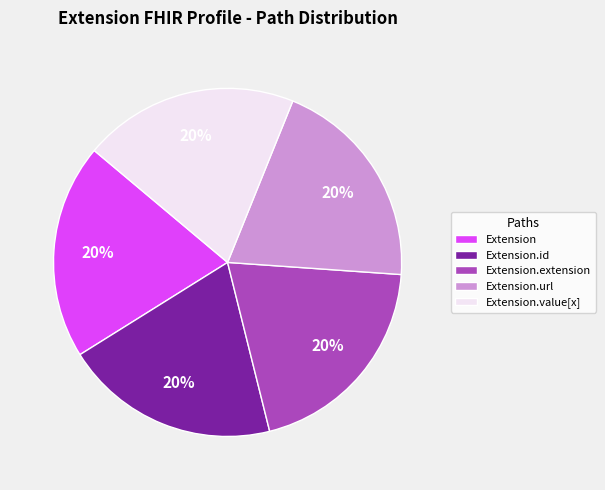

Approximately how many times larger is the value at Extension compared to Extension.extension?

1.0